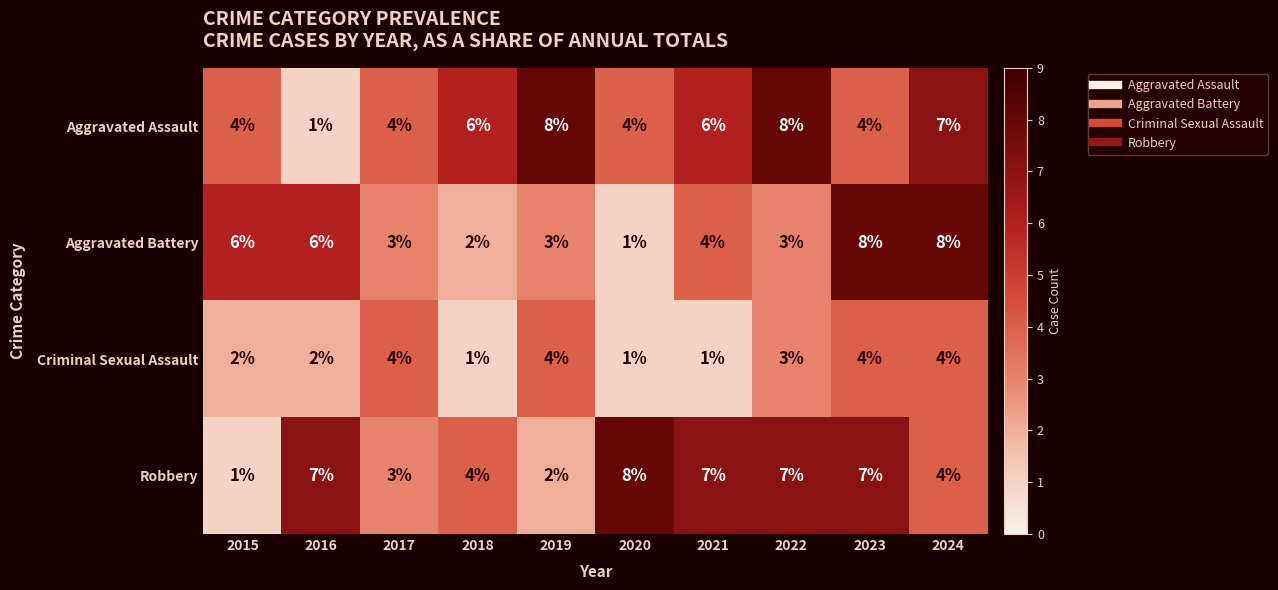

True or false: Robbery has a value of 2 at 2019.

True